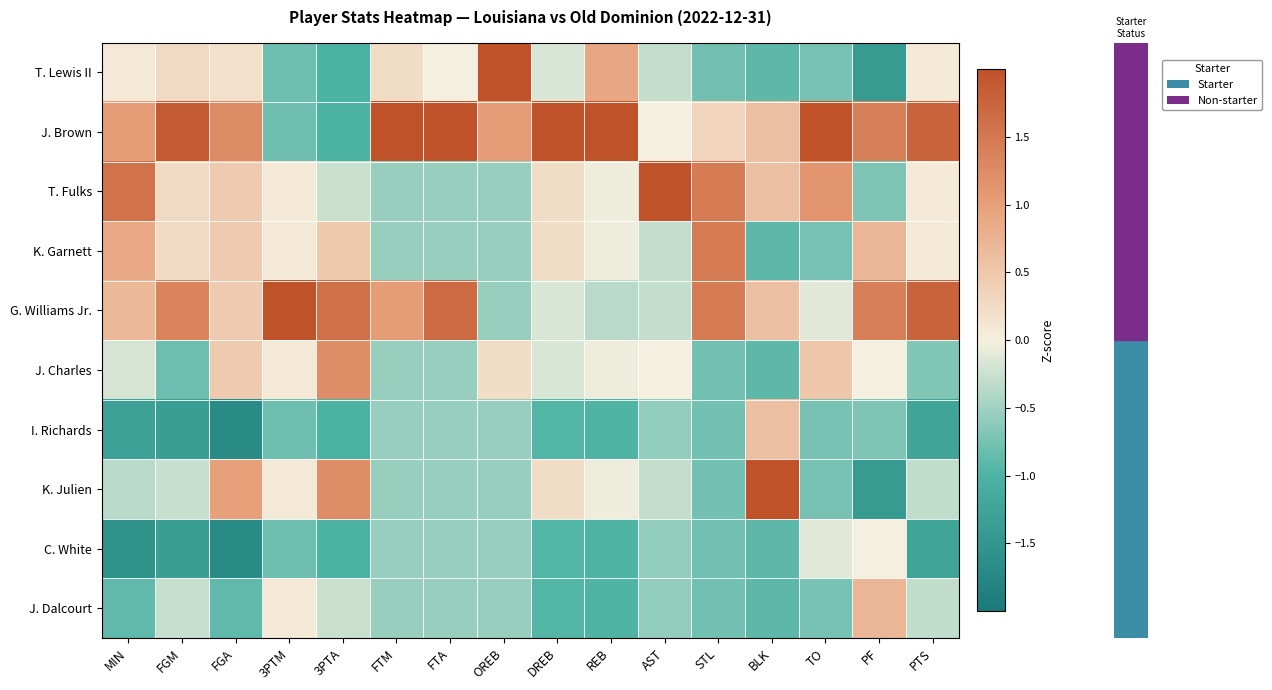

Which category has the highest value across all series?

AST